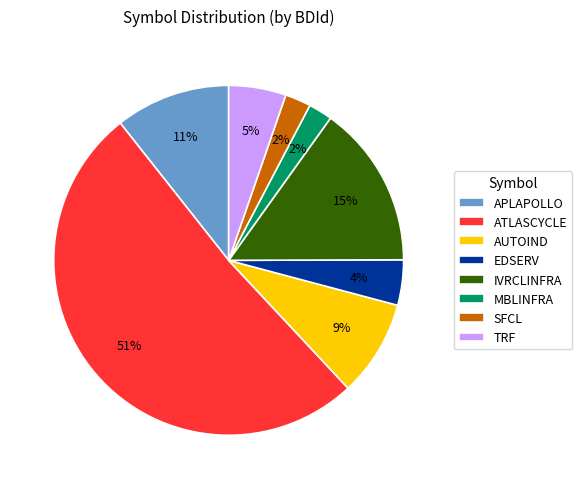

How many slices are in this pie chart?

8